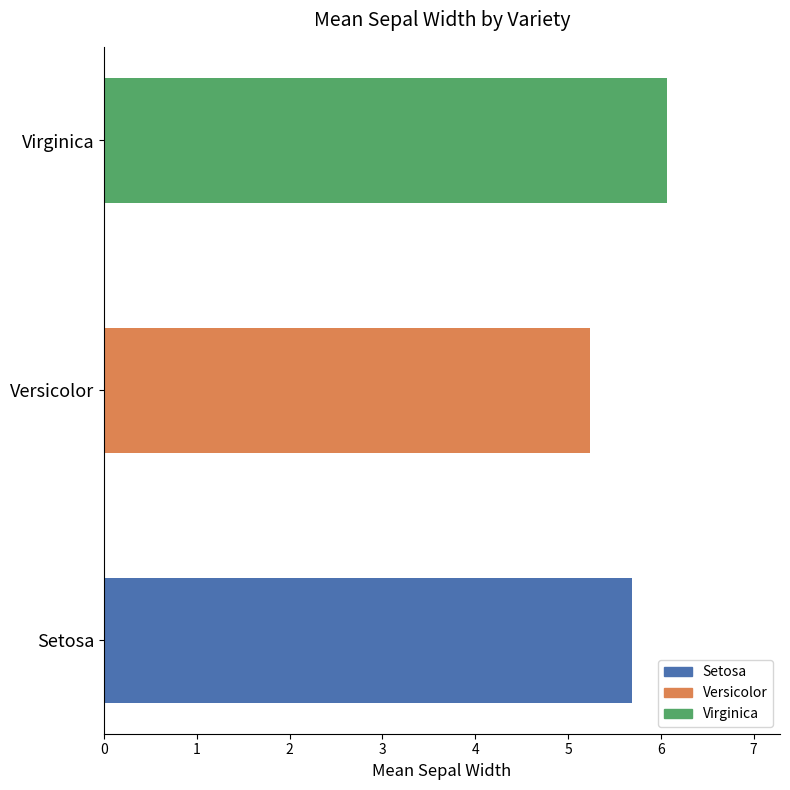

What is the sum of all values?

17.0